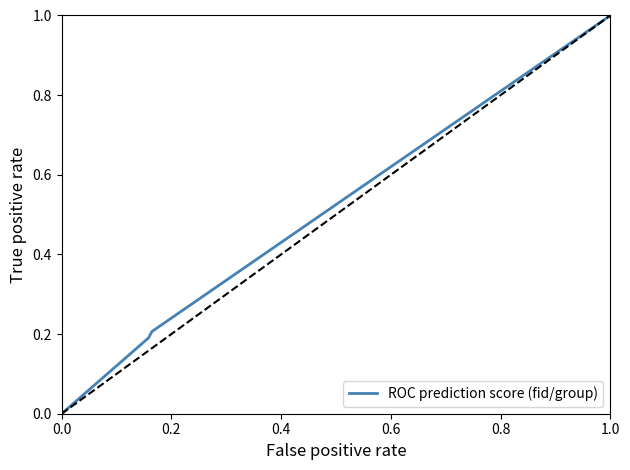

What position from the left is 0.0?

1